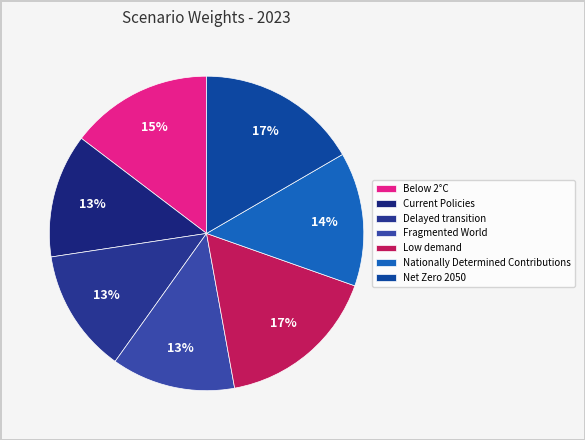

How many segments does this pie chart have?

7